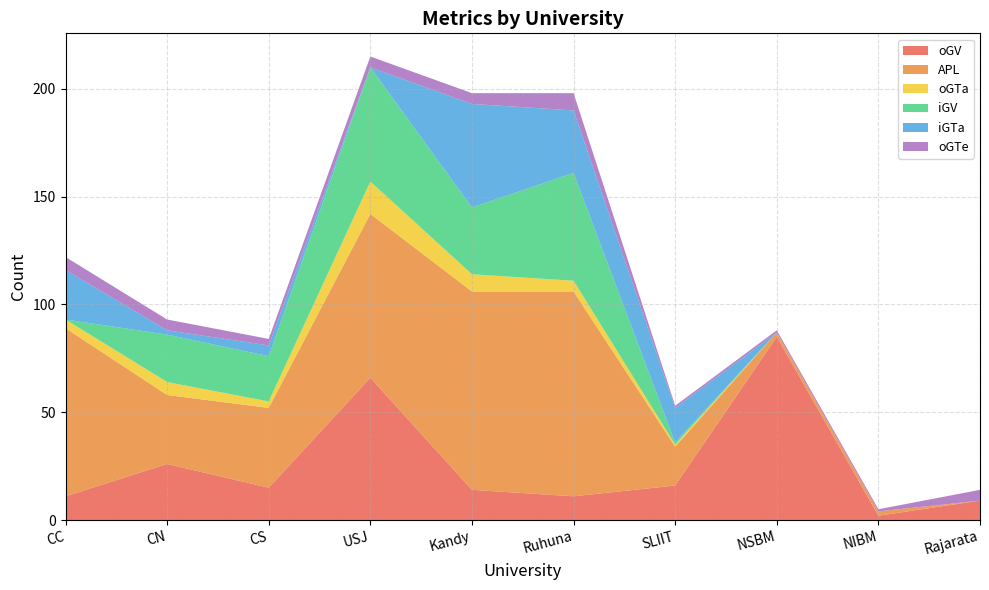

Reading left to right, extract all data points from this chart.

oGV: CC=11	CN=26	CS=15	USJ=66	Kandy=14	Ruhuna=11	SLIIT=16	NSBM=85	NIBM=2	Rajarata=9
APL: CC=78	CN=32	CS=37	USJ=76	Kandy=92	Ruhuna=95	SLIIT=18	NSBM=2	NIBM=2	Rajarata=0
oGTa: CC=4	CN=6	CS=3	USJ=15	Kandy=8	Ruhuna=5	SLIIT=1	NSBM=0	NIBM=0	Rajarata=0
iGV: CC=0	CN=22	CS=21	USJ=53	Kandy=31	Ruhuna=50	SLIIT=1	NSBM=0	NIBM=0	Rajarata=0
iGTa: CC=23	CN=2	CS=5	USJ=0	Kandy=48	Ruhuna=29	SLIIT=16	NSBM=0	NIBM=0	Rajarata=0
oGTe: CC=6	CN=5	CS=3	USJ=5	Kandy=5	Ruhuna=8	SLIIT=1	NSBM=1	NIBM=1	Rajarata=5